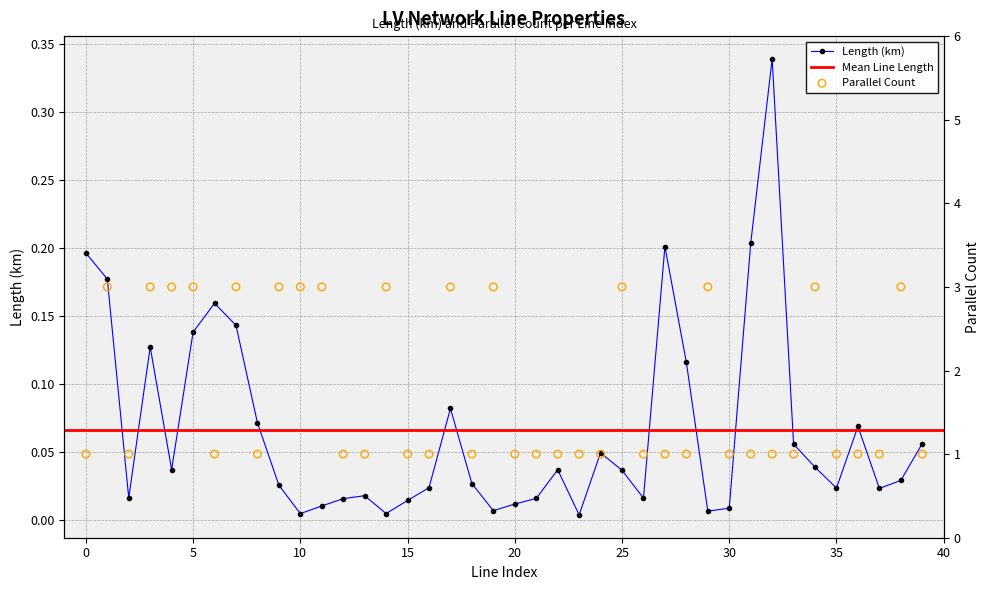

True or false: Length (km) has more than 1 points higher than both neighbors.

True